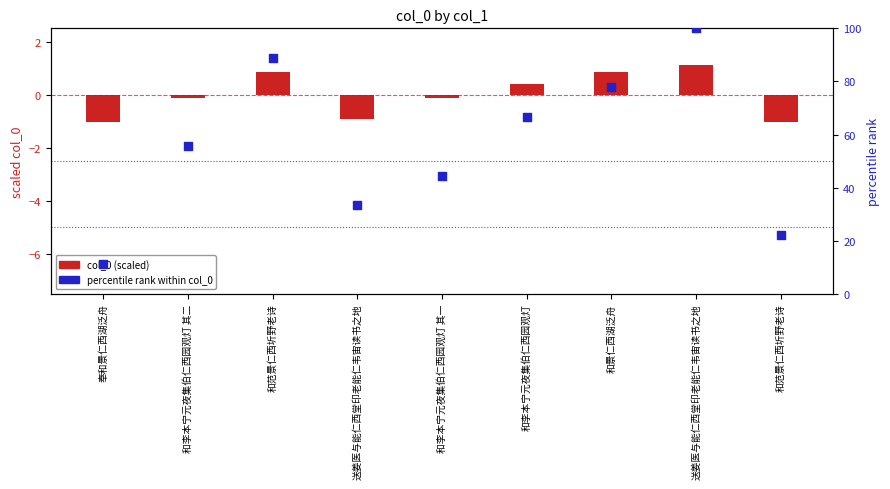

Which series has the largest Y range (max minus min)?

percentile rank within col_0